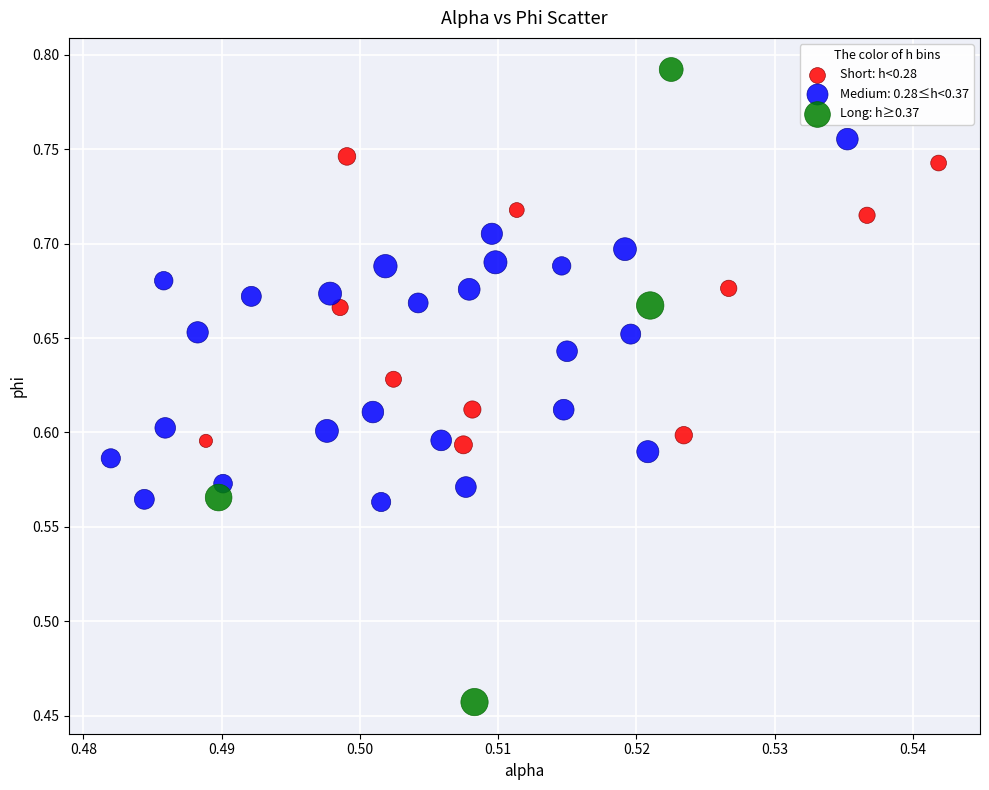

Which series contains the lowest Y value?

Long: h≥0.37